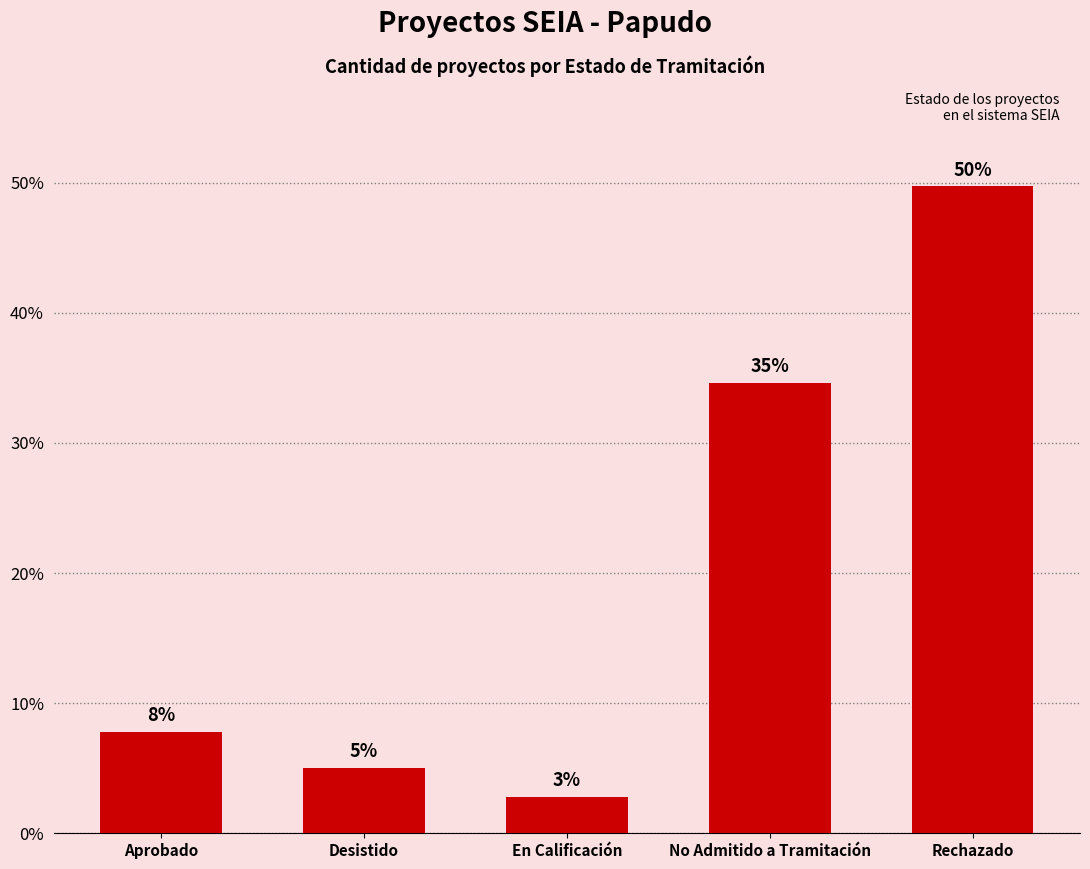

Rank the categories by value from lowest to highest.

En Calificación, Desistido, Aprobado, No Admitido a Tramitación, Rechazado